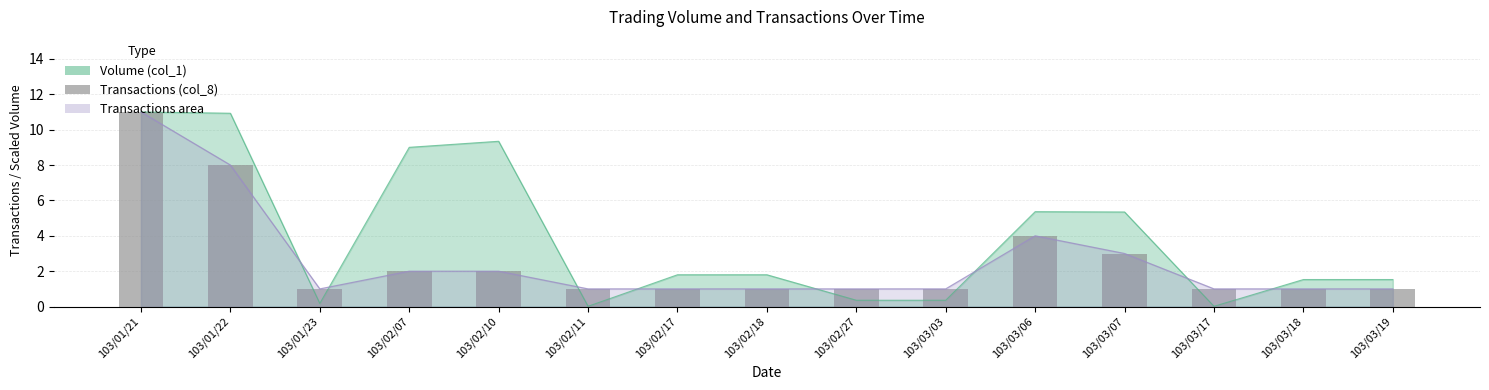

What position from the right is 103/01/23?

13